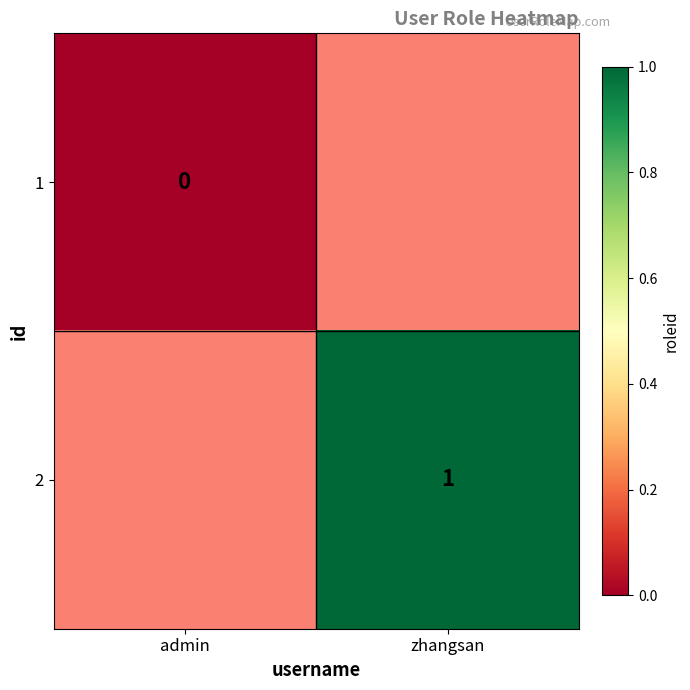

True or false: 2 has a value of 1 at zhangsan.

True